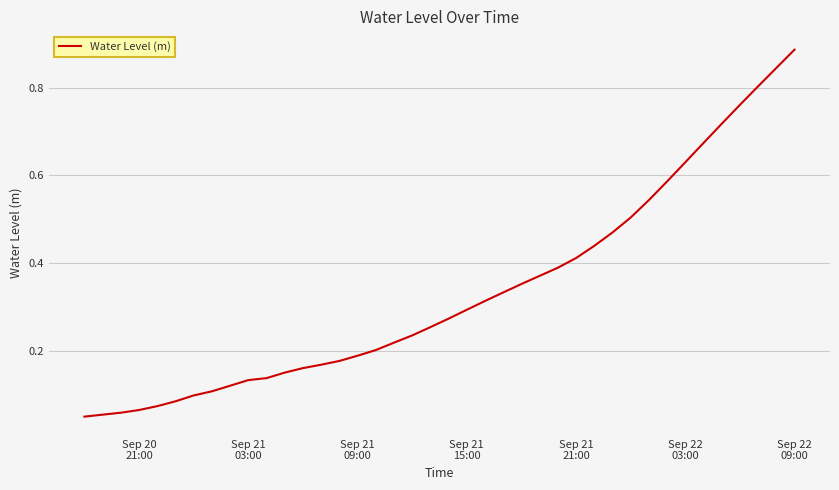

How many lines are shown in the chart?

1